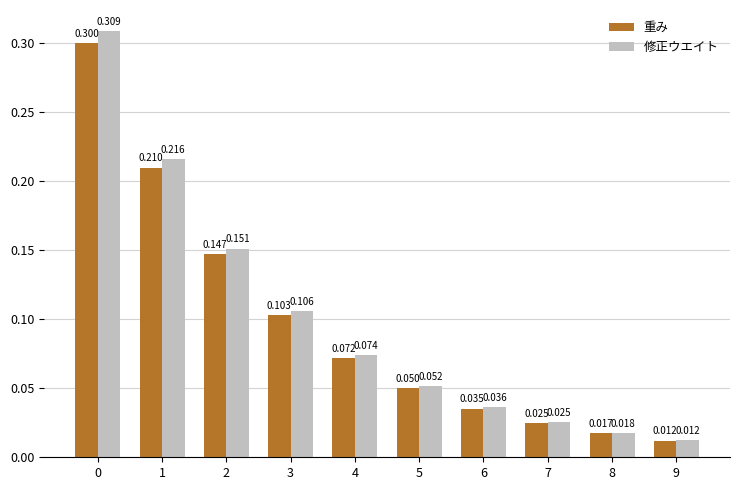

Rank the series by their average value, from lowest to highest.

重み, 修正ウエイト